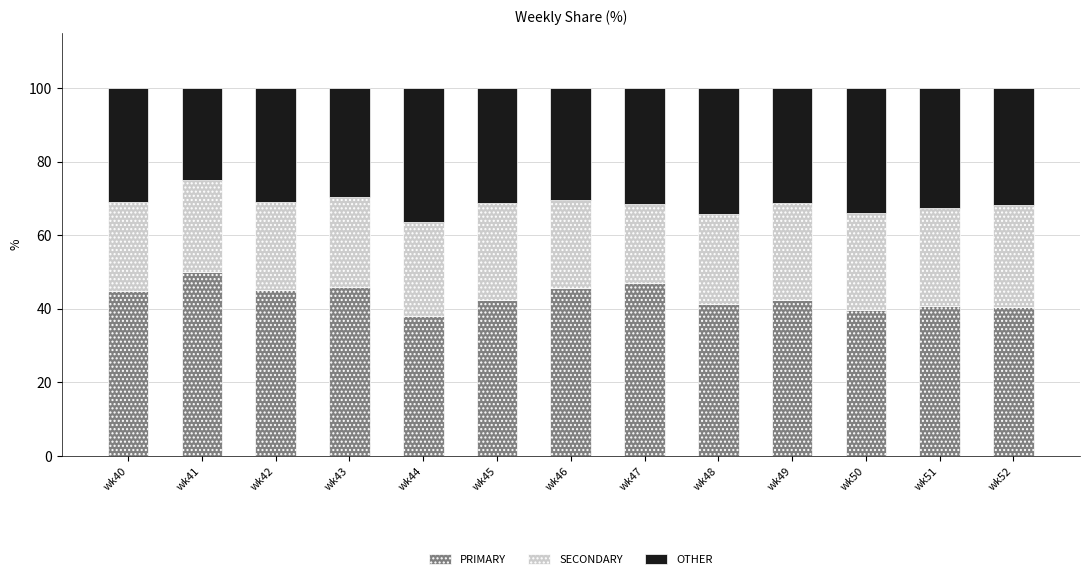

The PRIMARY series shows 73.1 at wk49. True or false?

False